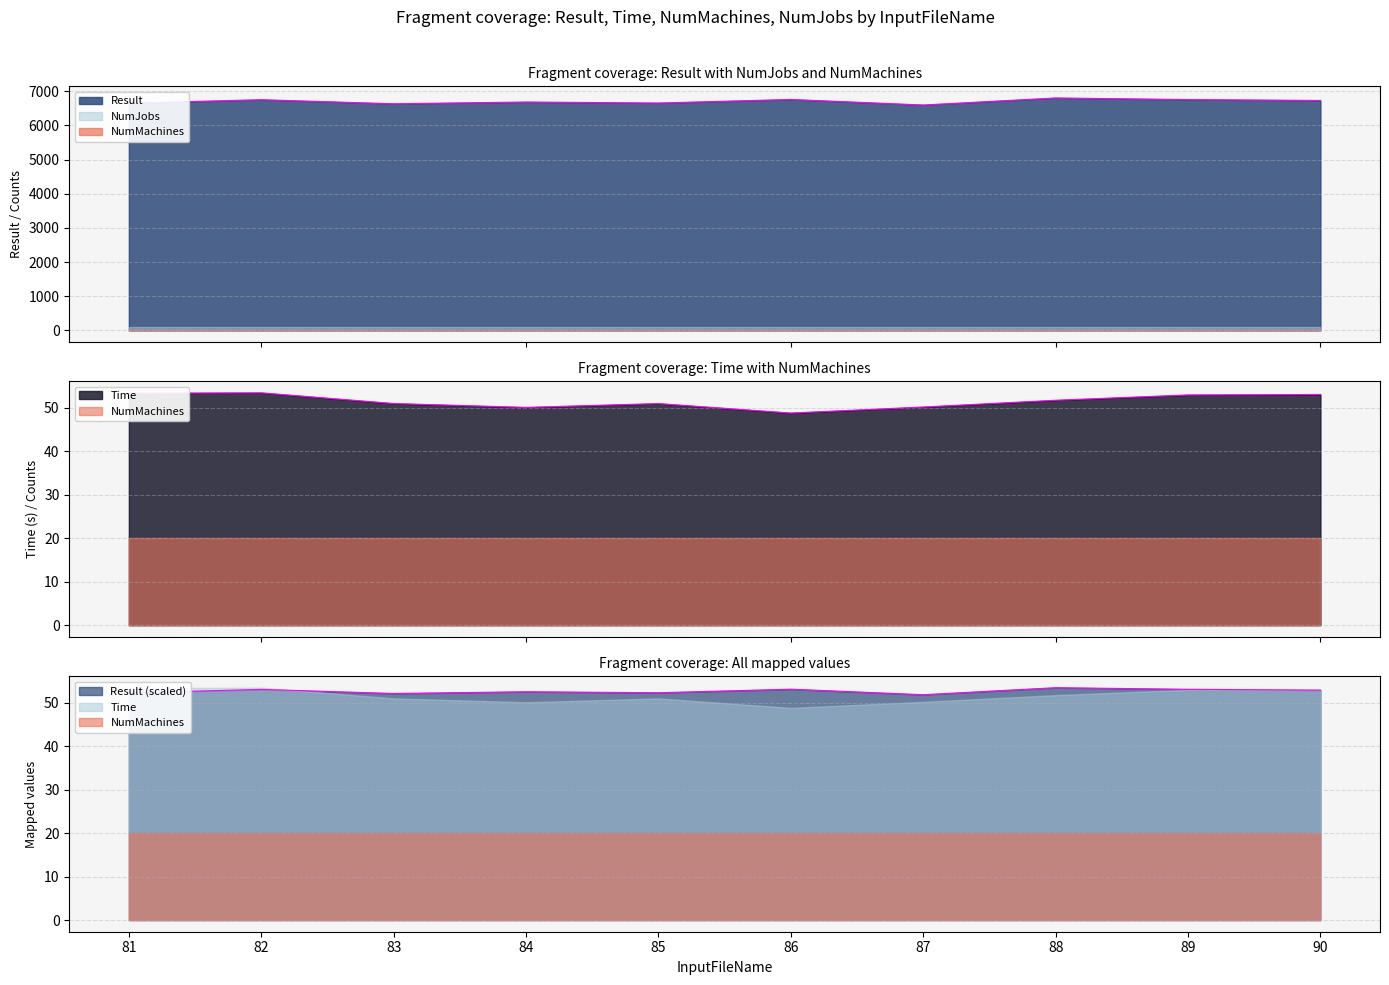

The Time series shows 92.3 at 81. True or false?

False